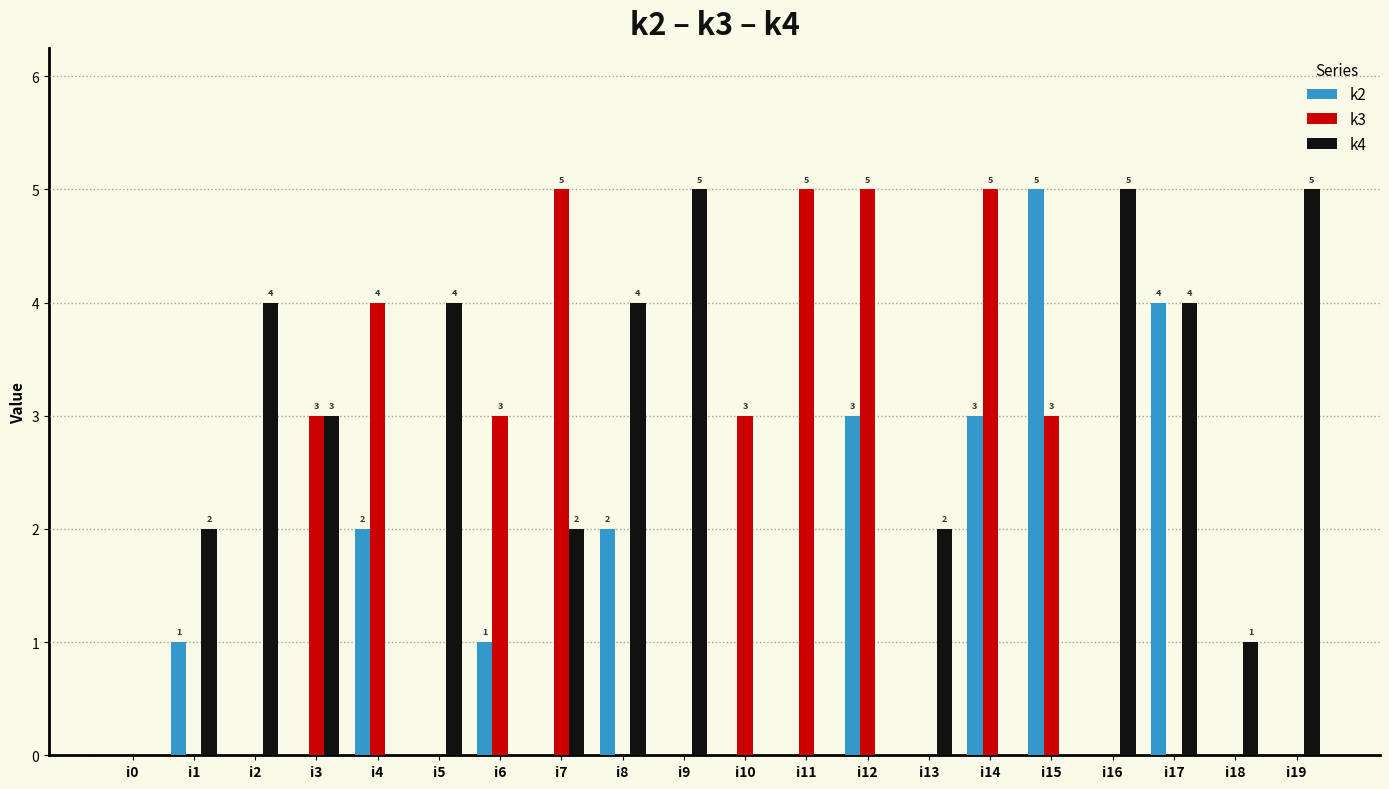

What is the average value of the k2 series?

1